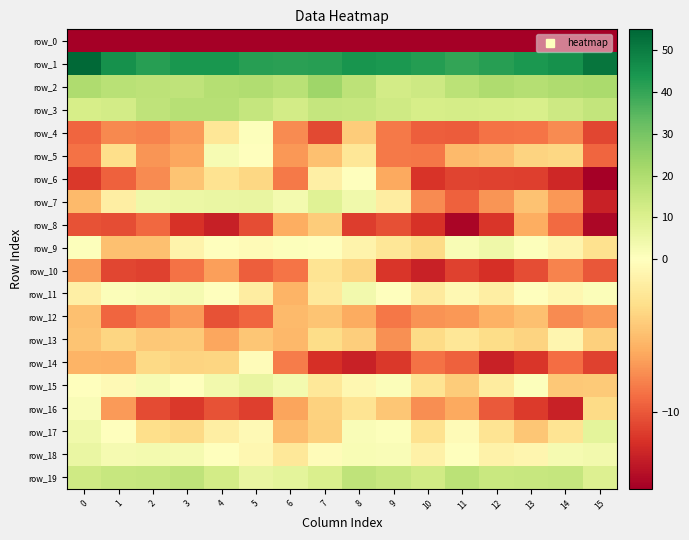

What is the total value across all series at 7?

-185.6